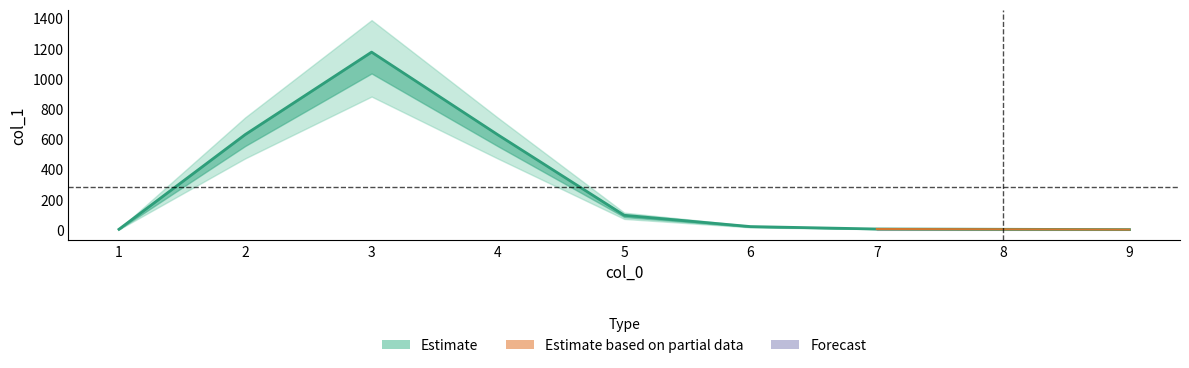

Reading left to right, transcribe all the data shown in this chart.

4	632	1178	630	97	22	6	4	2